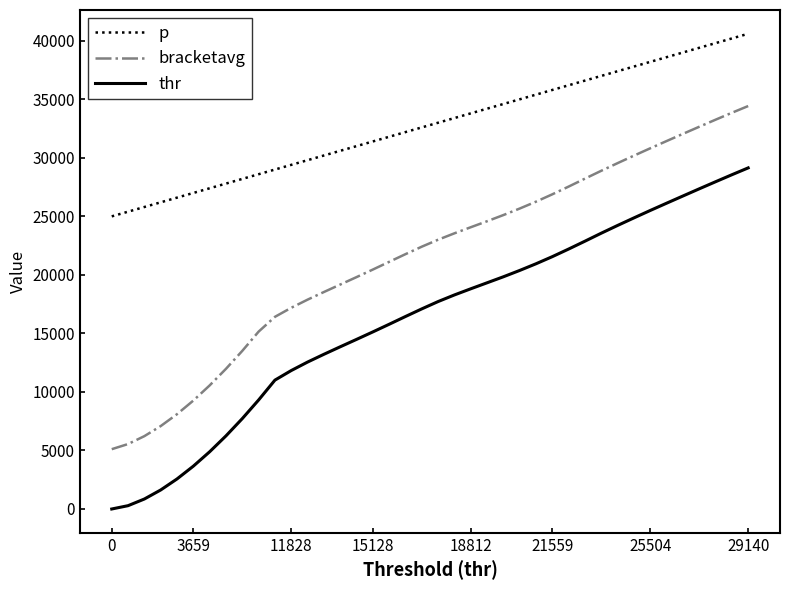

What is the greatest value displayed?

40600.0